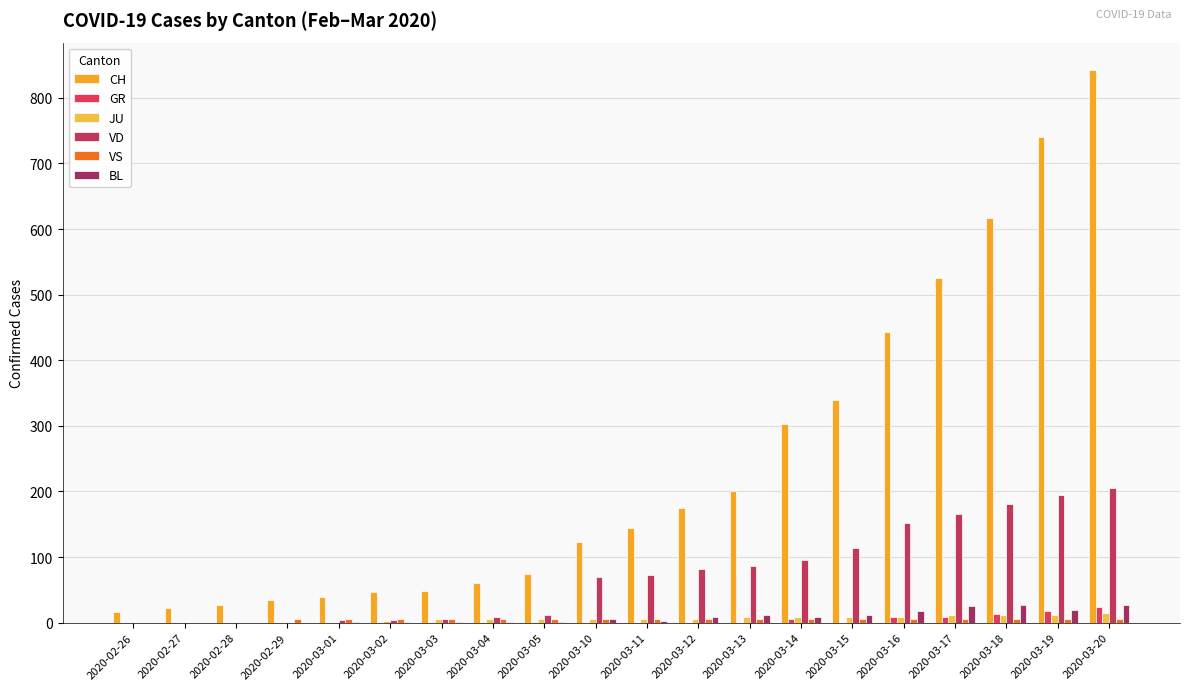

Which has a higher value, 2020-03-03 or 2020-03-10?

2020-03-10